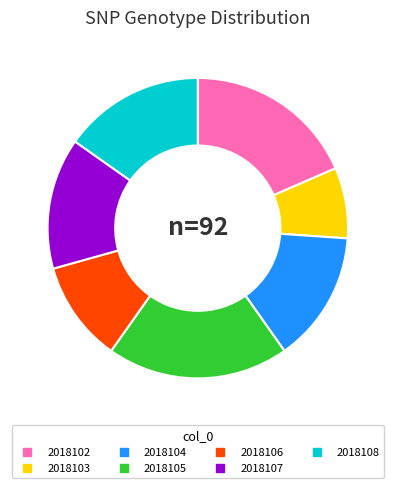

What is the ratio of the value at 2018103 to the value at 2018106?

0.7